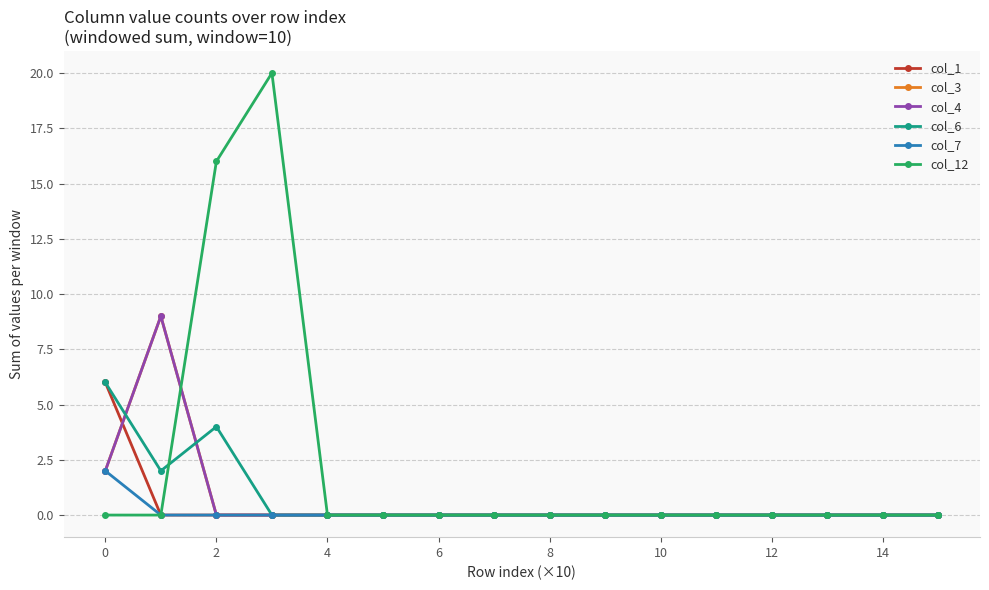

Is this an area chart (filled region under the line)?

No